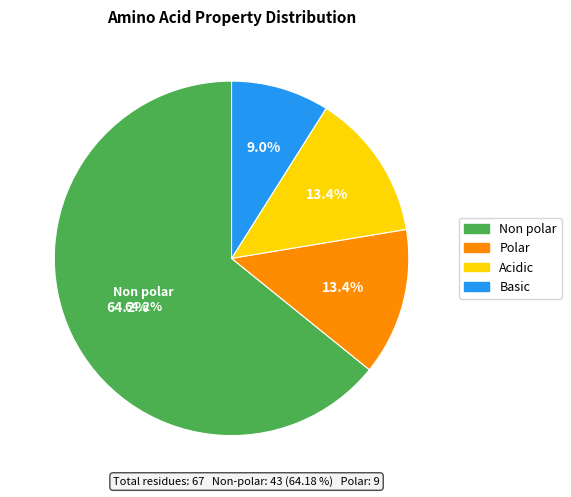

How many segments does this pie chart have?

4